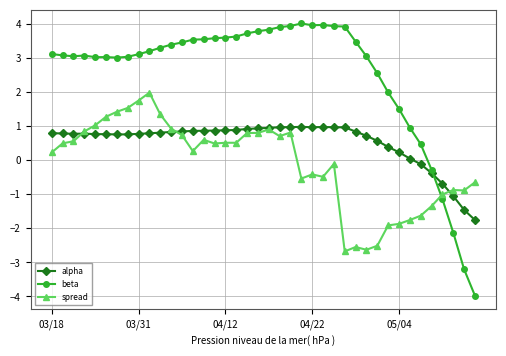

Which series has the widest spread of values?

beta